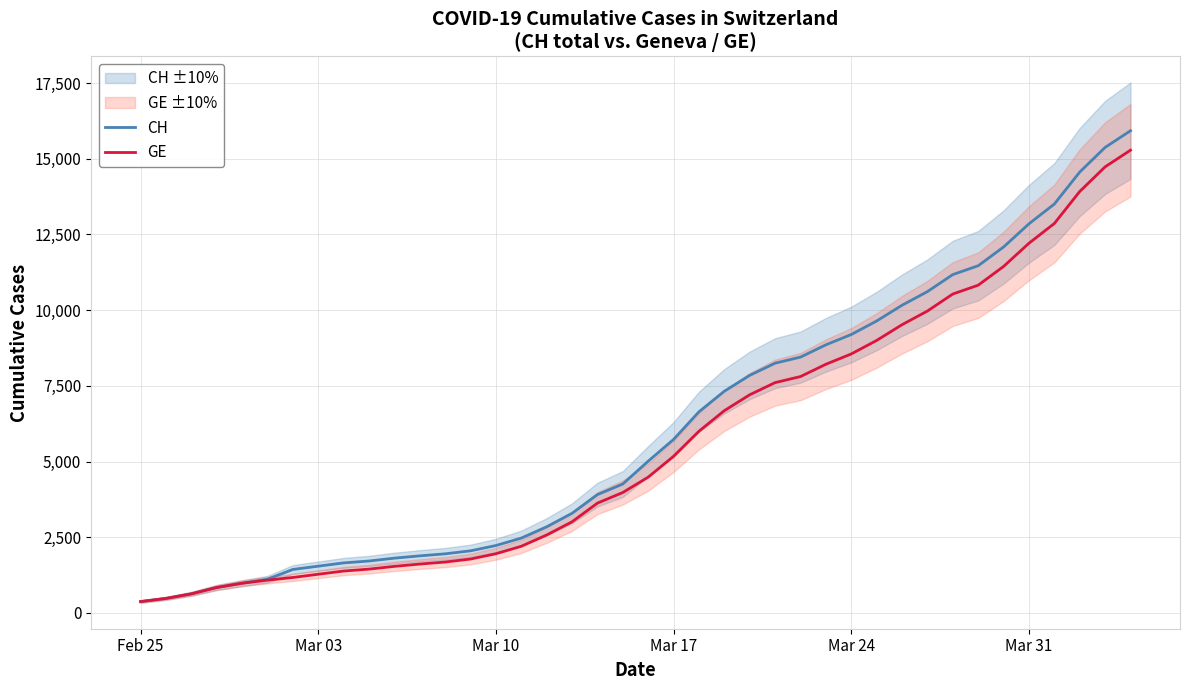

What is the maximum value for CH?

15926